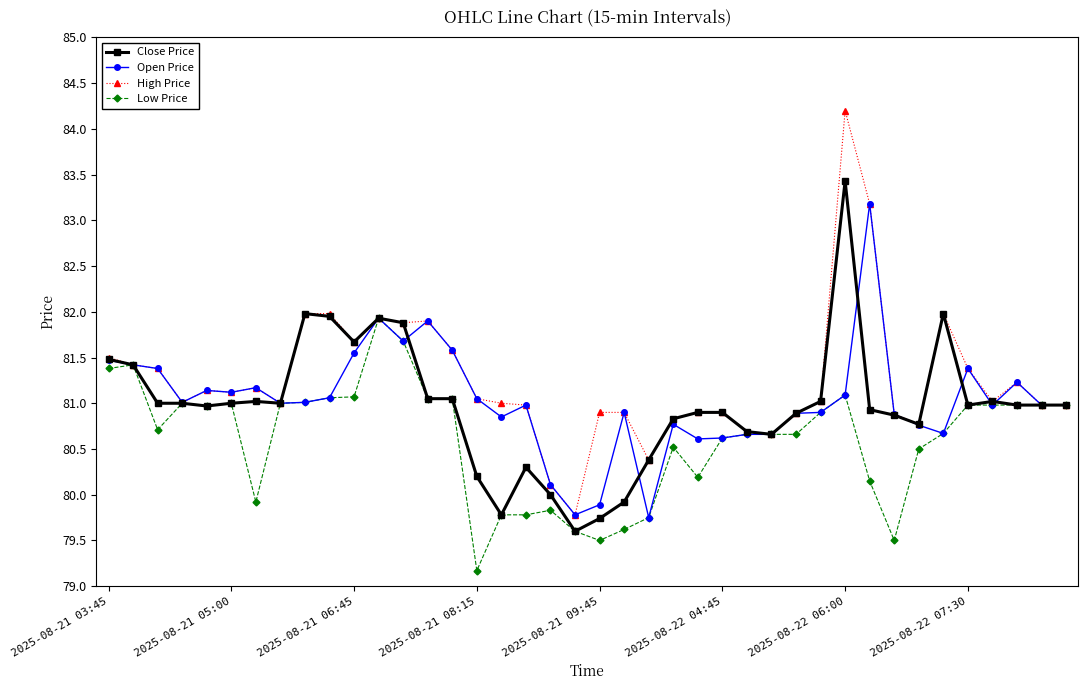

What is the value of the Close Price point at the 16th from the left?

80.2